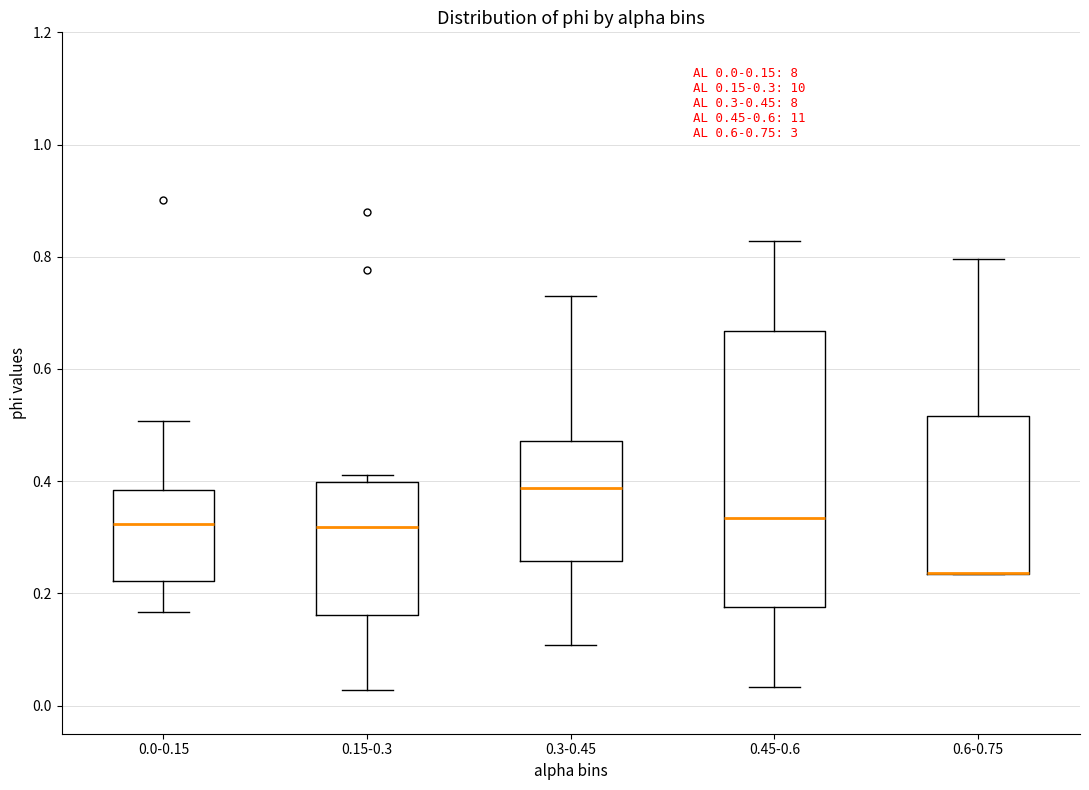

Comparing the boxes themselves (not the whiskers), which one is the tallest?

0.45-0.6